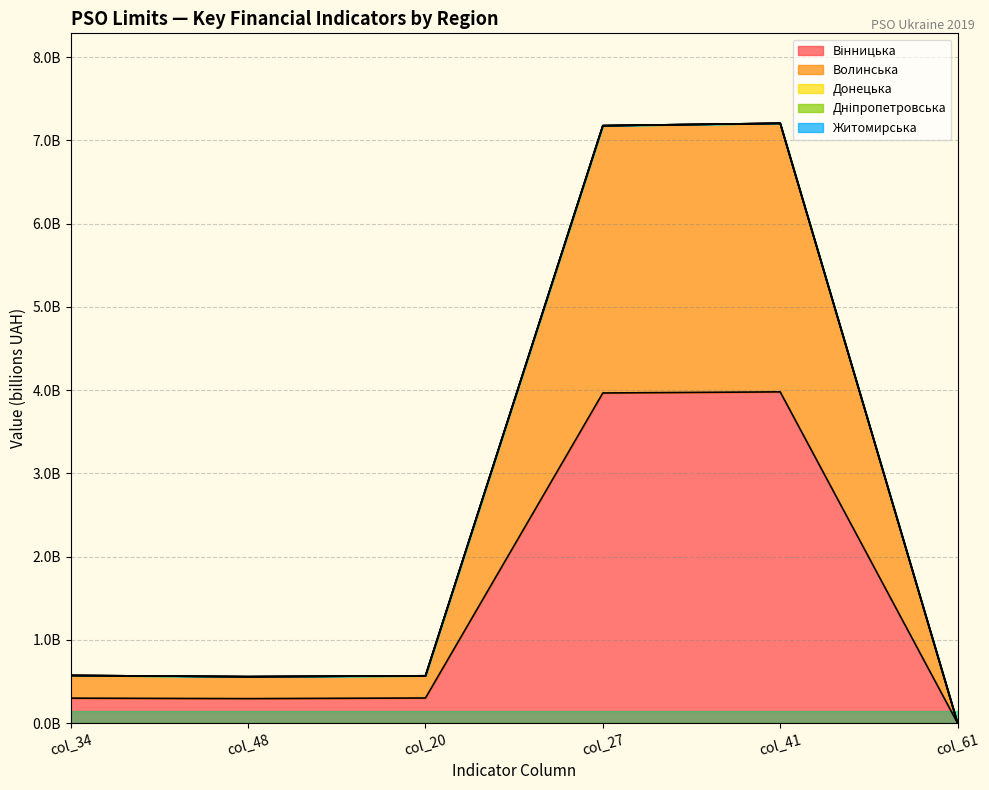

What is the average value of the Загальна сума series?

2.7